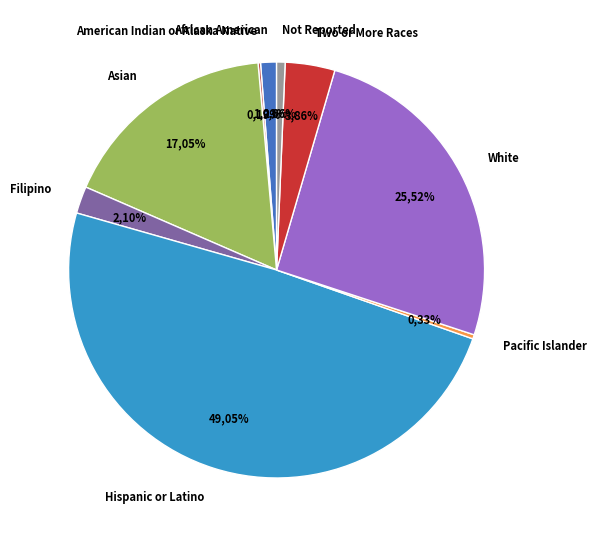

Count the number of slices in the pie.

9